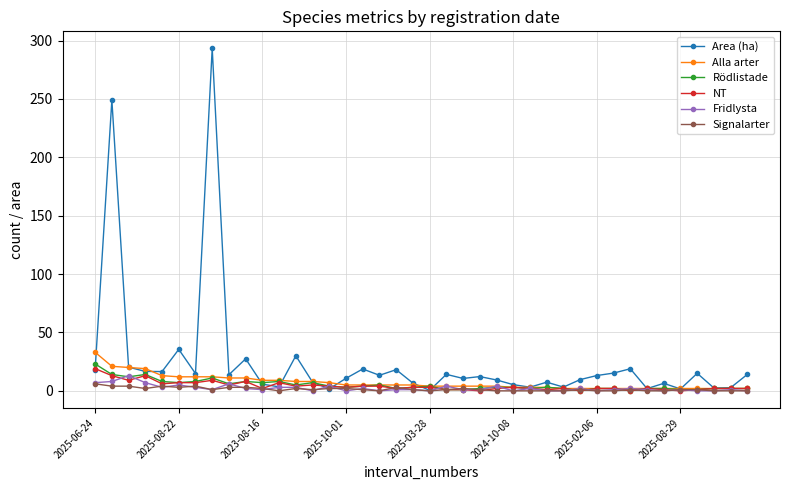

What is the highest value of the Area (ha) series?

293.2